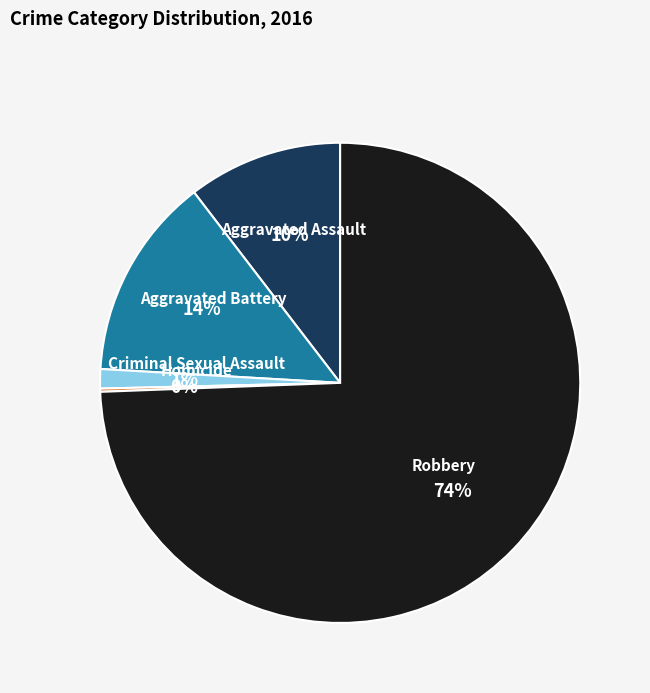

To the nearest percent, what portion does Criminal Sexual Assault represent?

1%